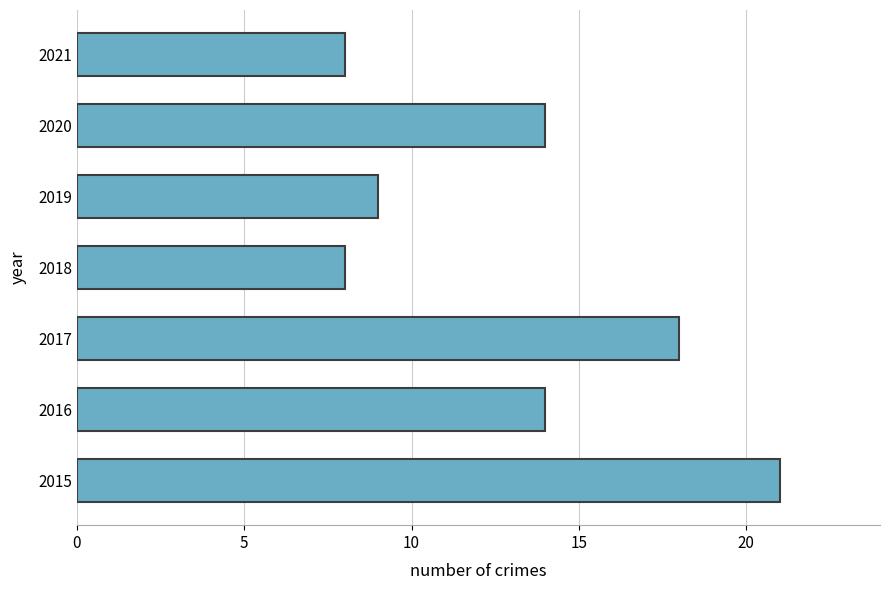

Reading top to bottom, list all the values displayed in this chart.

2021=8	2020=14	2019=9	2018=8	2017=18	2016=14	2015=21